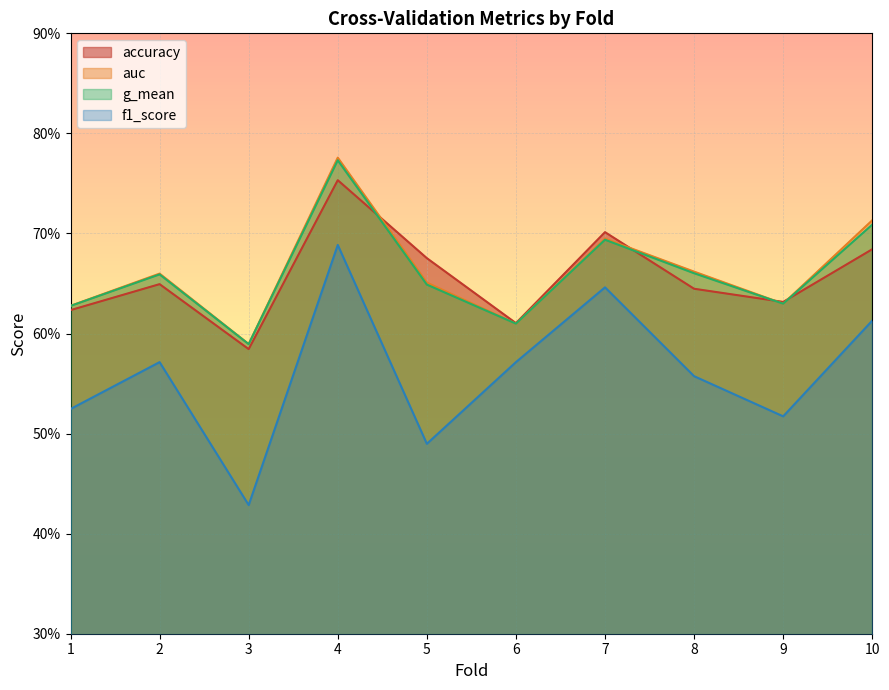

List the labels in order of accuracy value, largest first.

4, 7, 10, 5, 2, 8, 9, 1, 6, 3